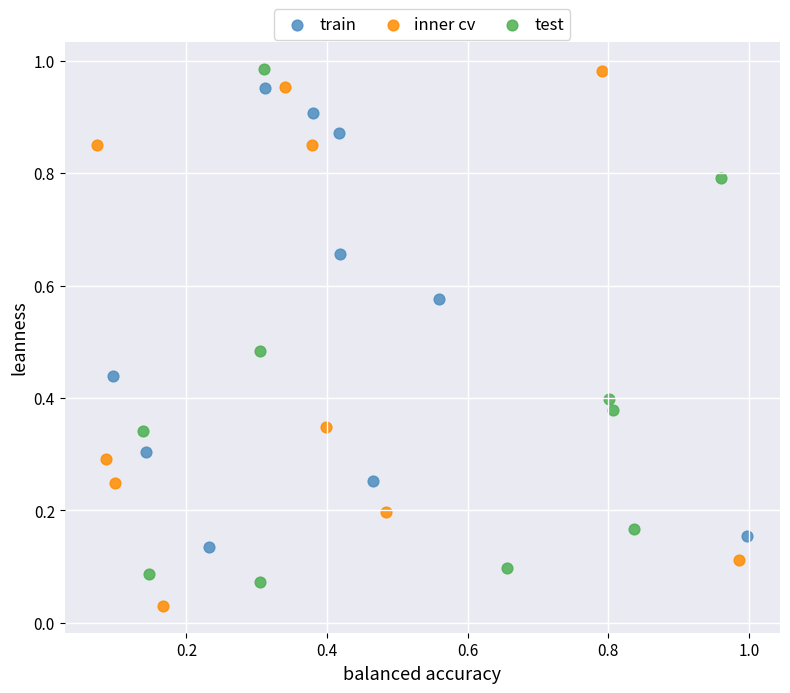

What are all the series names shown in the legend?

train, inner cv, test